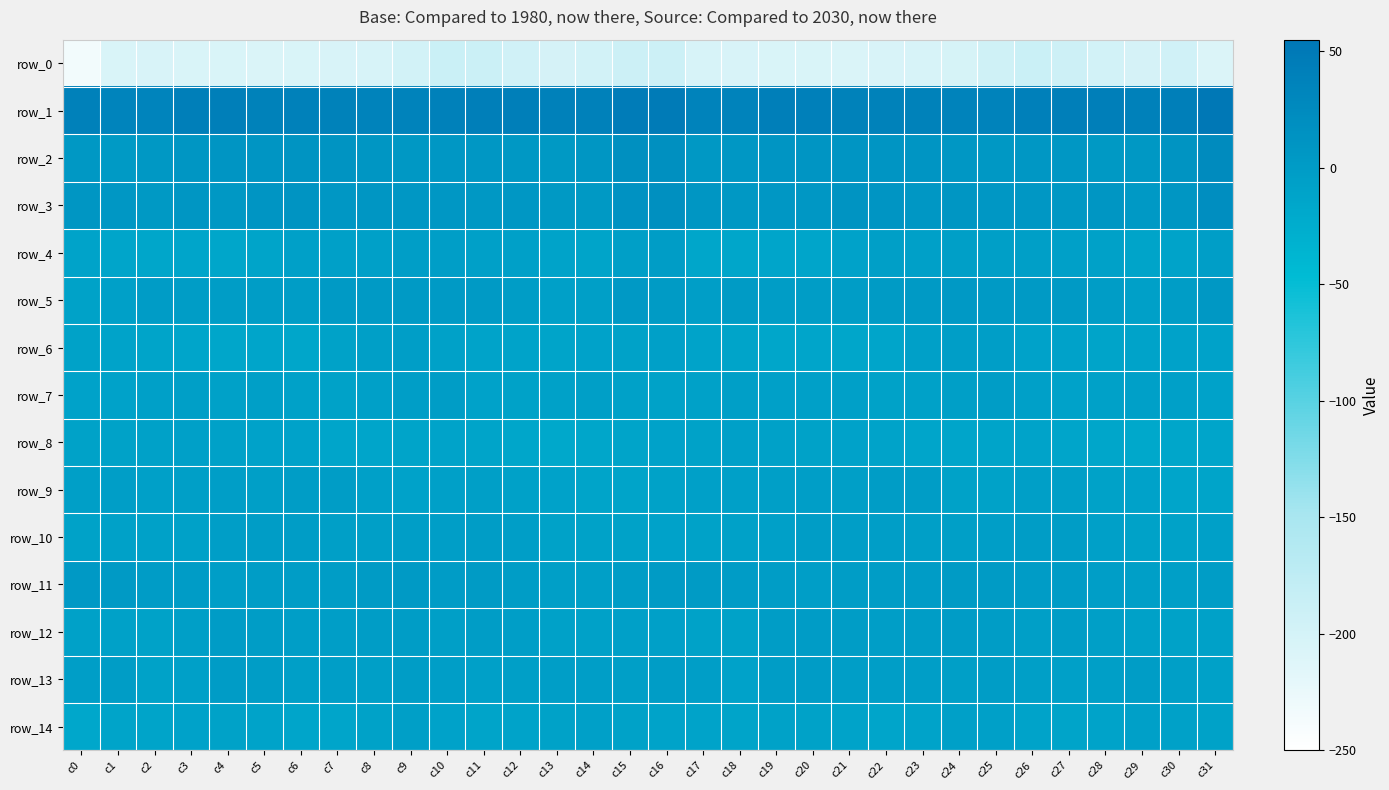

What is the sum of all row_7 values?

-220.3